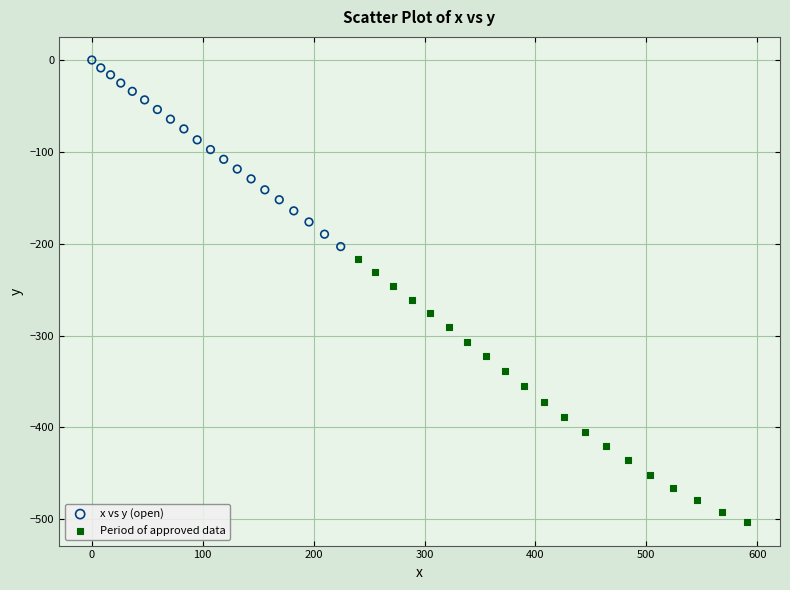

Which series has the largest Y range (max minus min)?

Period of approved data